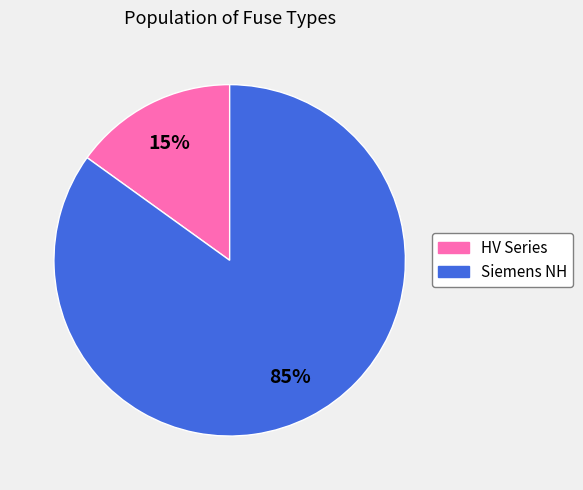

To the nearest percent, what is the average slice percentage?

50%